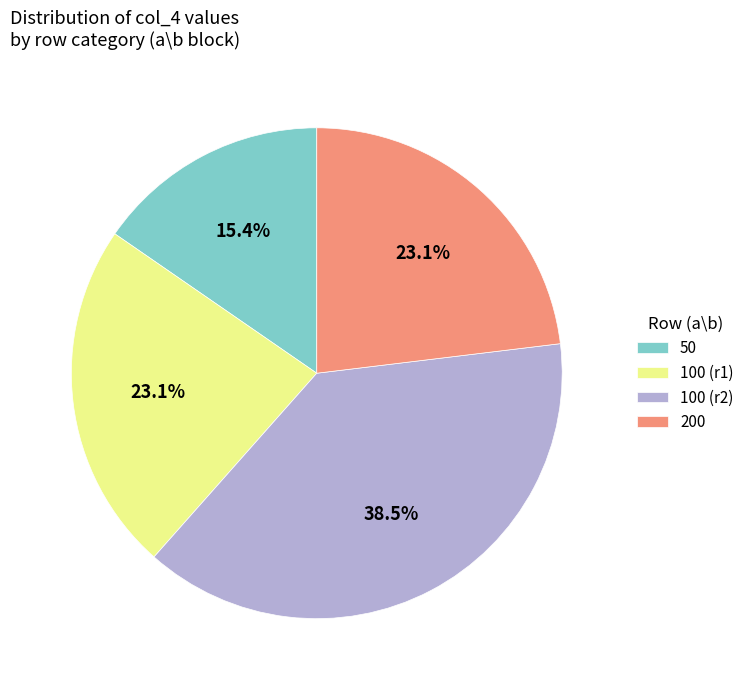

Does 50 account for over 50% of the chart?

No